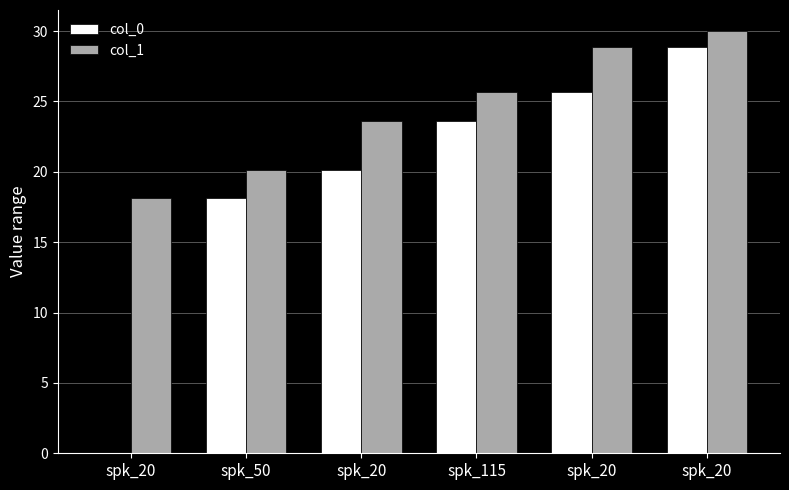

What is the label of the 1st bar from the right?

spk_20